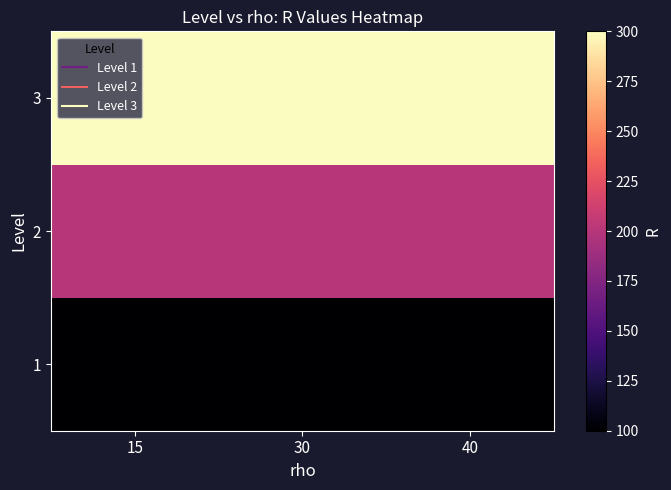

Reading left to right, list all the values displayed in this chart.

1: 15=100	30=100	40=100
2: 15=200	30=200	40=200
3: 15=300	30=300	40=300